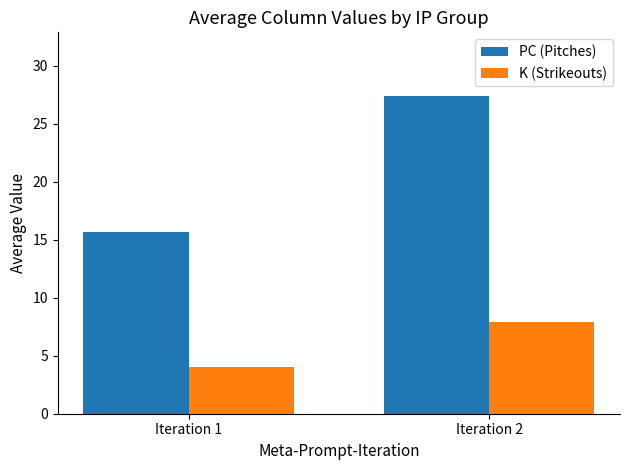

What is the difference between the highest and lowest values at Iteration 2?

19.5